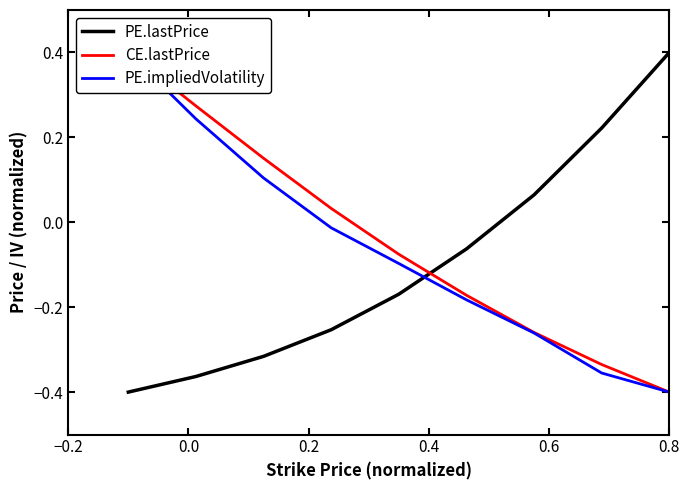

Is this an area chart (filled region under the line)?

No